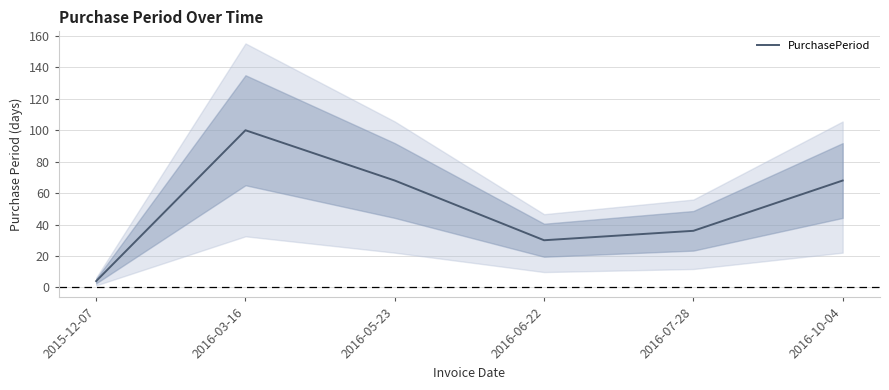

True or false: the data has more than 2 interior local peaks.

False